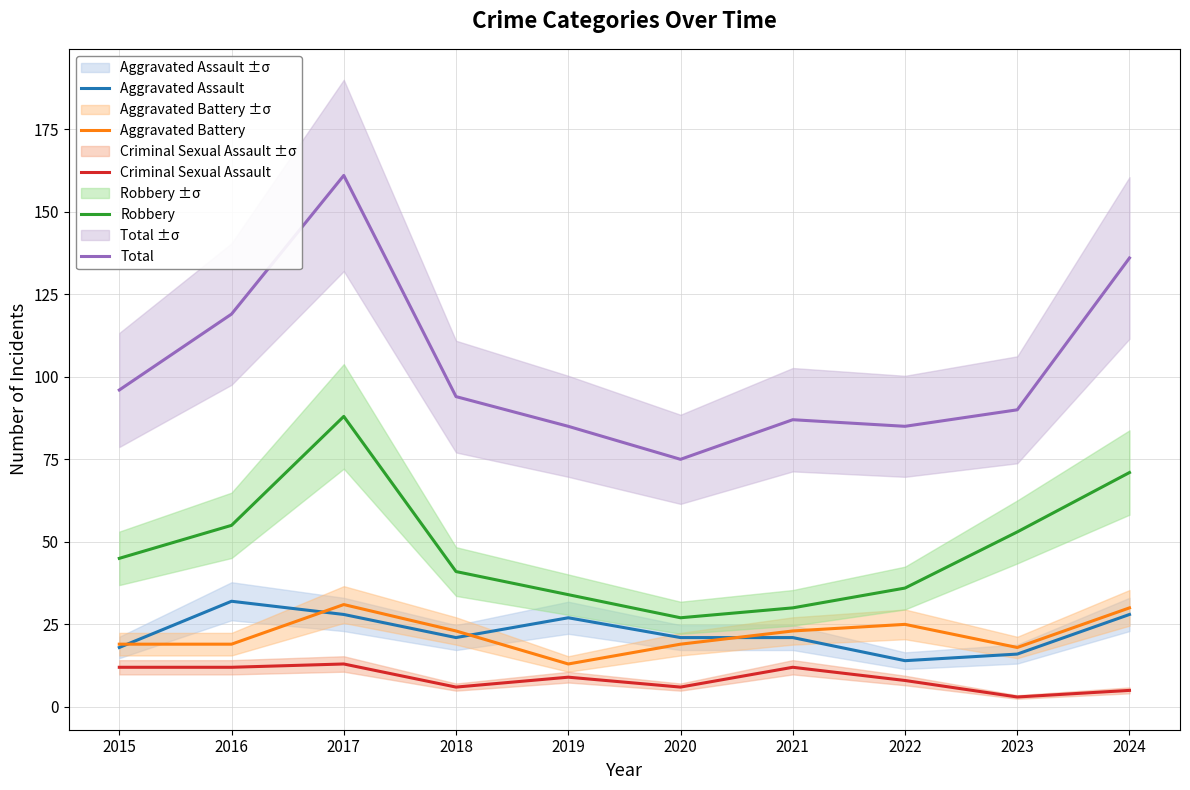

The value of Aggravated Battery at 2019 is 23. True or false?

False